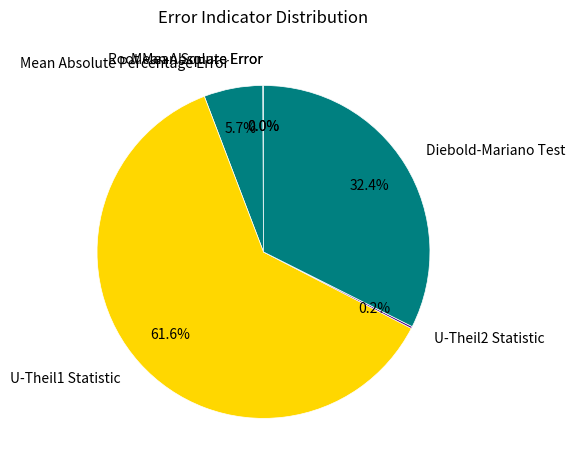

Which category has the biggest portion of the pie?

U-Theil1 Statistic